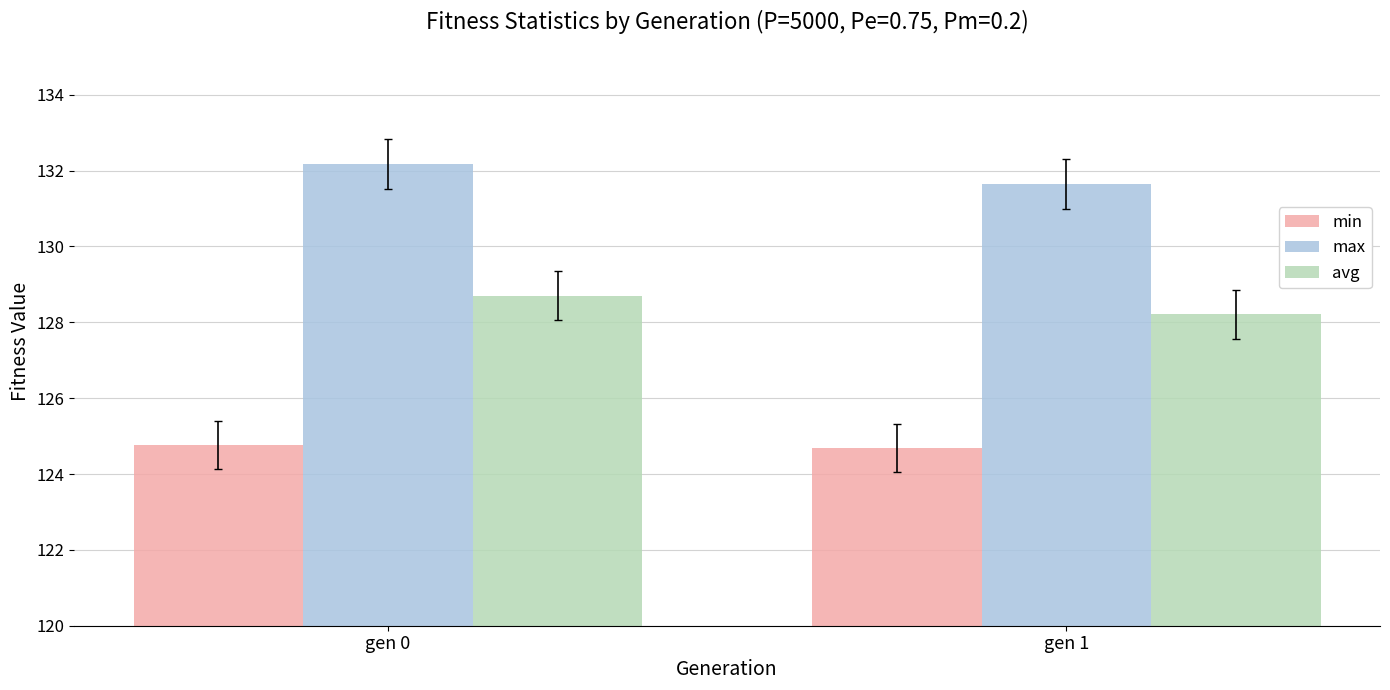

How many groups of bars are there?

2